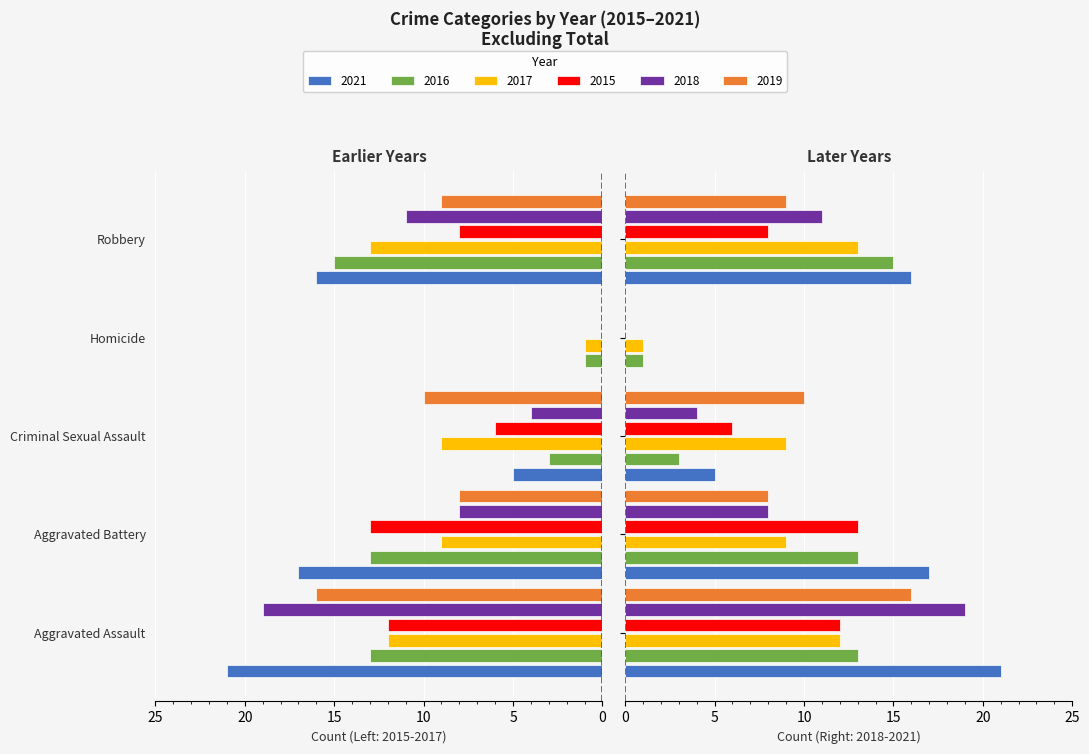

Reading left to right, list all the values displayed in this chart.

2021: Aggravated Assault=21	Aggravated Battery=17	Criminal Sexual Assault=5	Homicide=0	Robbery=16
2016: Aggravated Assault=13	Aggravated Battery=13	Criminal Sexual Assault=3	Homicide=1	Robbery=15
2017: Aggravated Assault=12	Aggravated Battery=9	Criminal Sexual Assault=9	Homicide=1	Robbery=13
2015: Aggravated Assault=12	Aggravated Battery=13	Criminal Sexual Assault=6	Homicide=0	Robbery=8
2018: Aggravated Assault=19	Aggravated Battery=8	Criminal Sexual Assault=4	Homicide=0	Robbery=11
2019: Aggravated Assault=16	Aggravated Battery=8	Criminal Sexual Assault=10	Homicide=0	Robbery=9